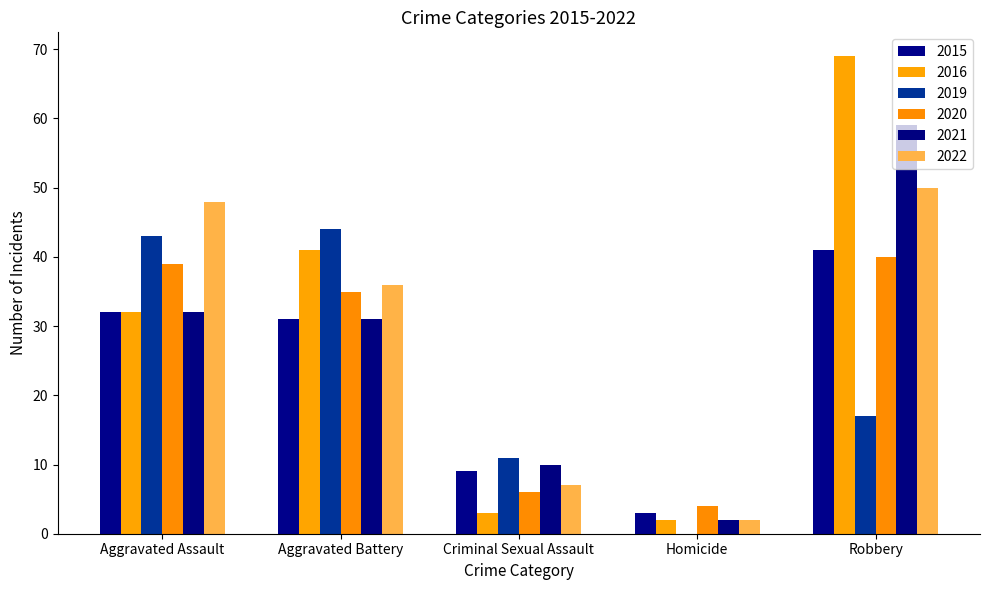

Which series has the widest spread of values?

2016